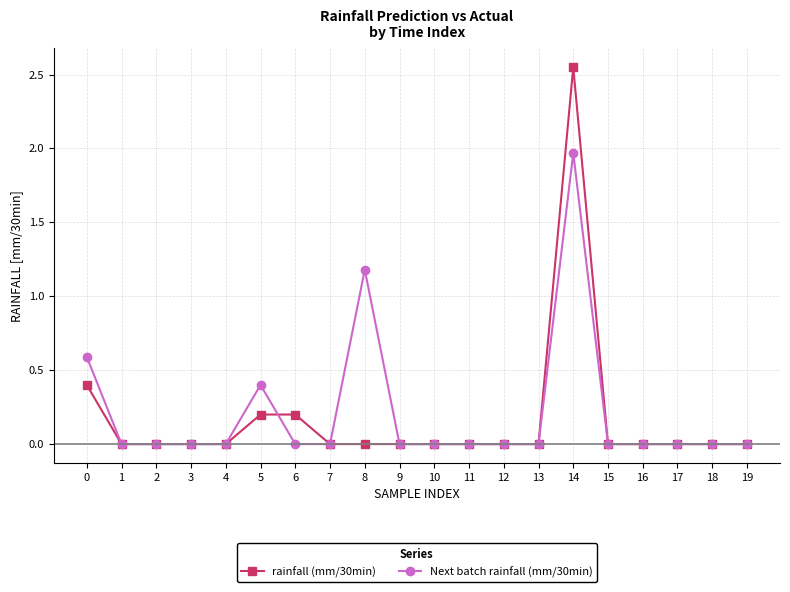

Rank the series by their maximum value, from lowest to highest.

Next batch rainfall (mm/30min), rainfall (mm/30min)